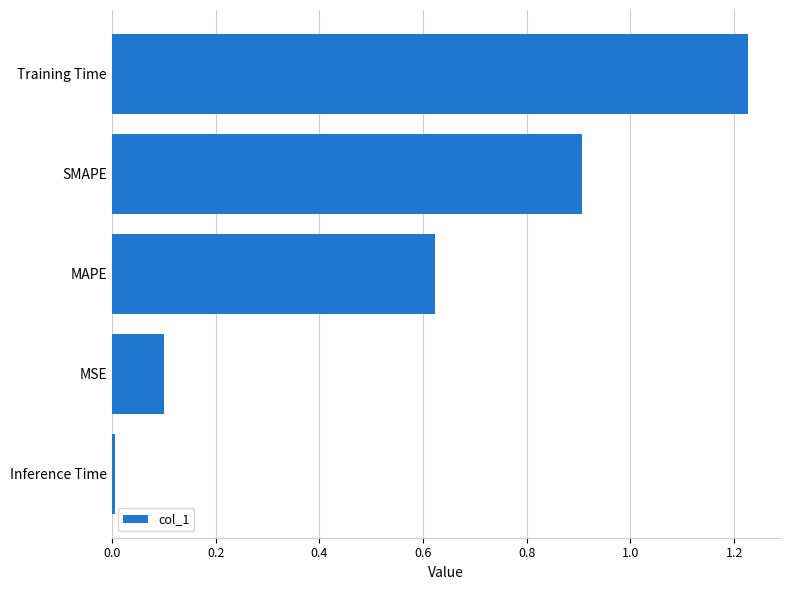

Which has a higher value, SMAPE or MSE?

SMAPE